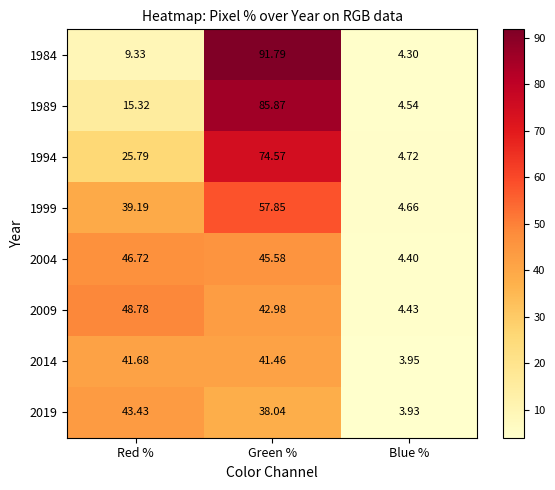

At which label is 1984 closest to 48?

Red %